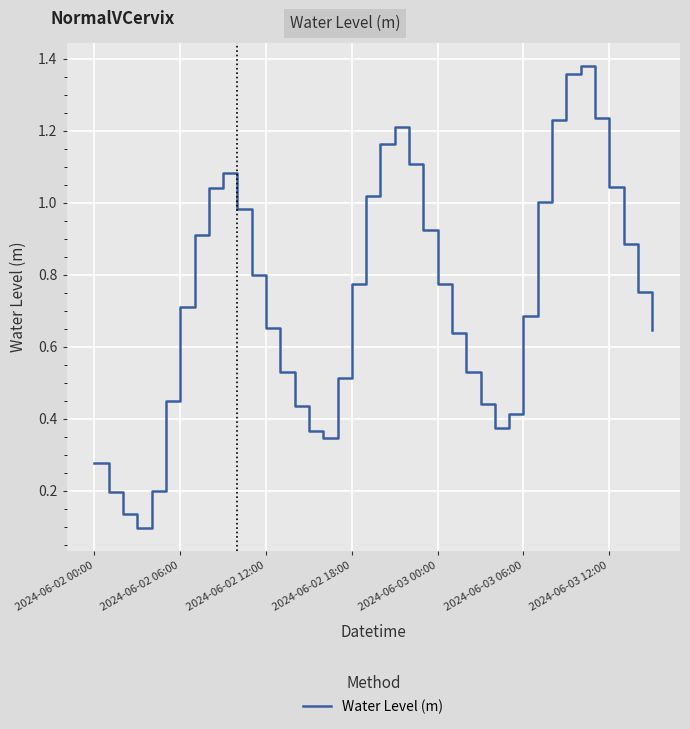

What is the difference between the maximum and minimum values?

1.3